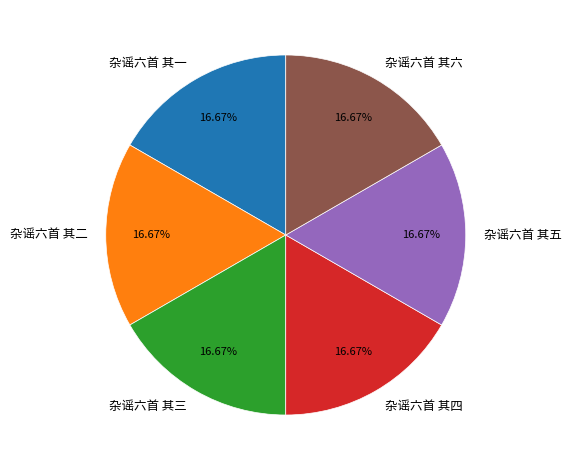

Is there any slice that represents more than half of the pie?

No